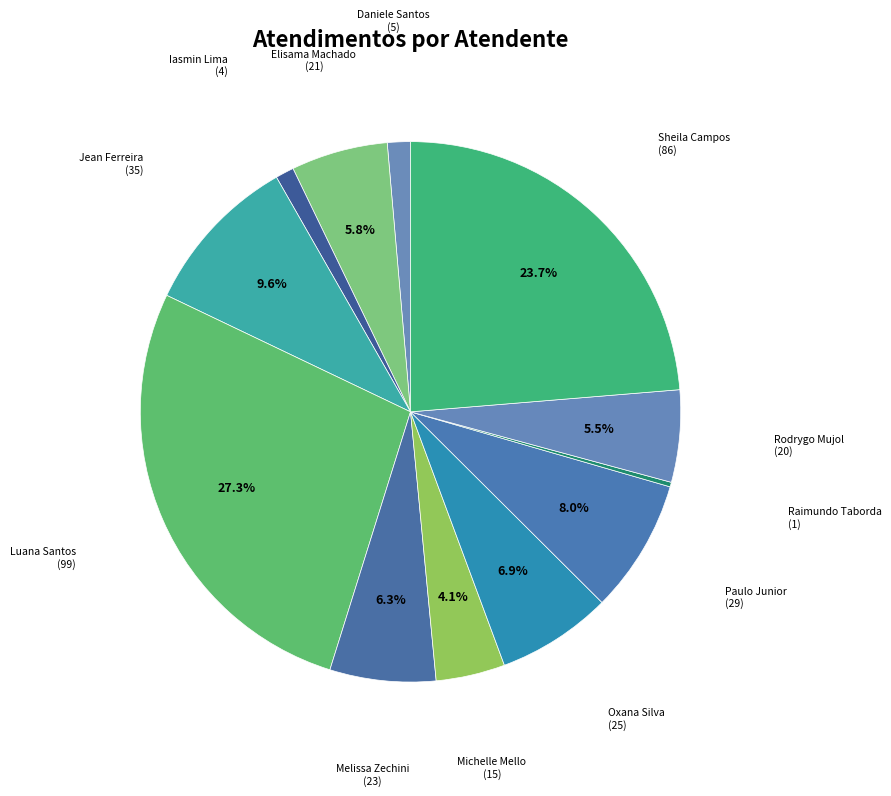

What is the largest slice in the pie chart?

Luana Santos